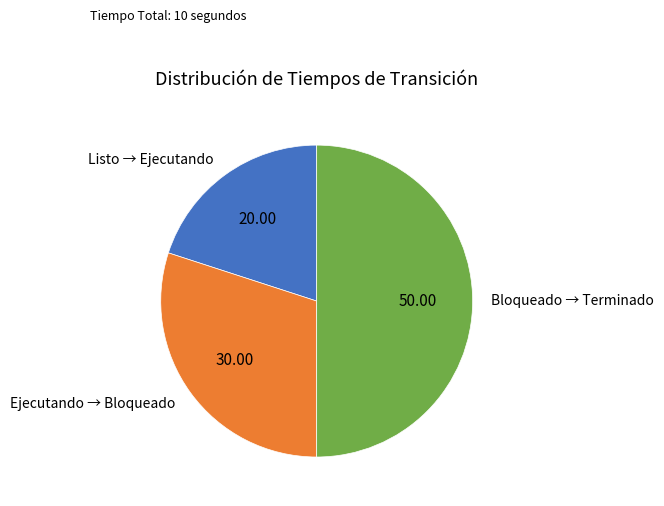

Is it true that Bloqueado → Terminado is 39% of the pie?

False